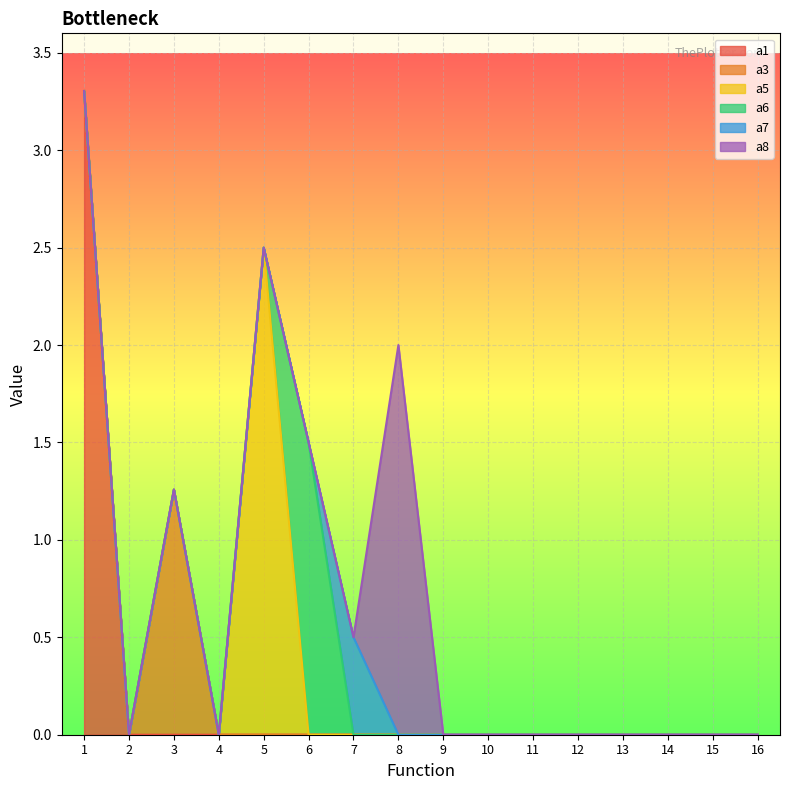

At 2, list the series in order from largest to smallest.

a1, a3, a5, a6, a7, a8